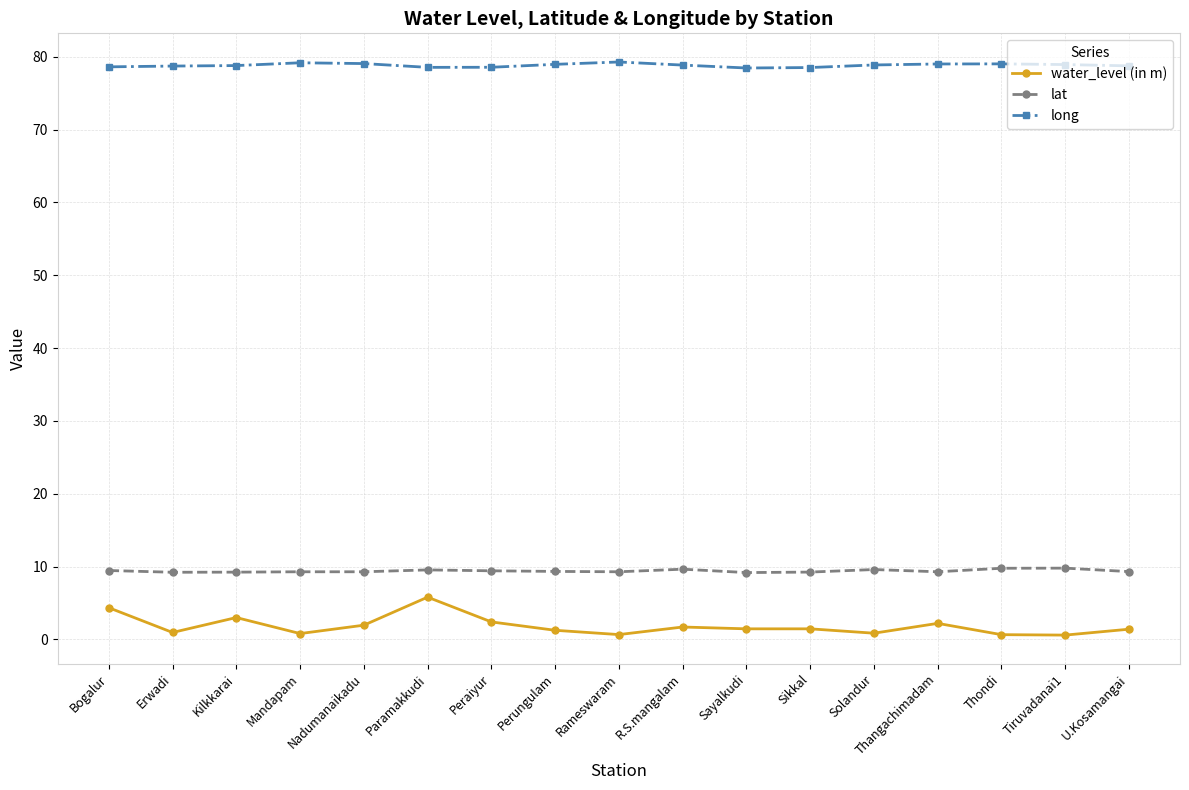

True or false: long and water_level (in m) cross at least once.

False